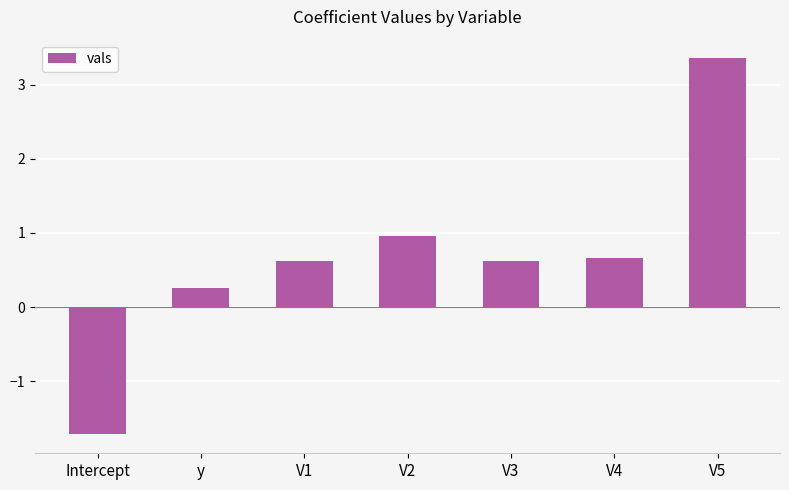

What is the minimum value shown in the chart?

-1.7